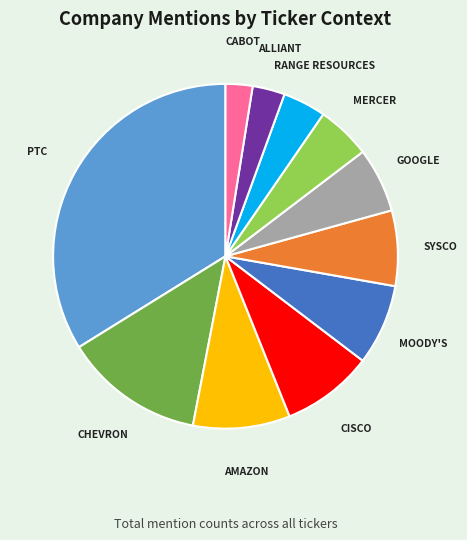

Which category has the biggest portion of the pie?

PTC